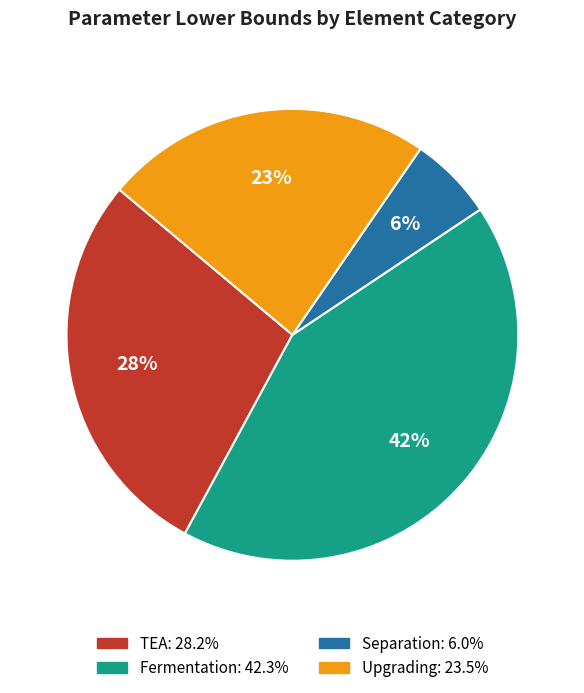

To the nearest percent, what is the difference between the largest and smallest slice percentages?

36%